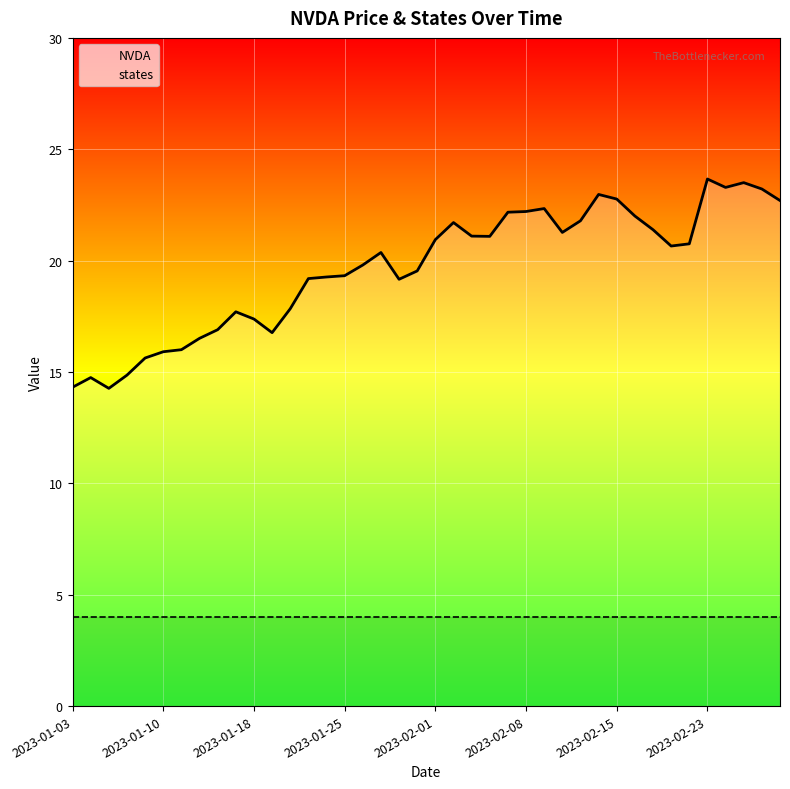

What are all the series names shown in the legend?

NVDA, states